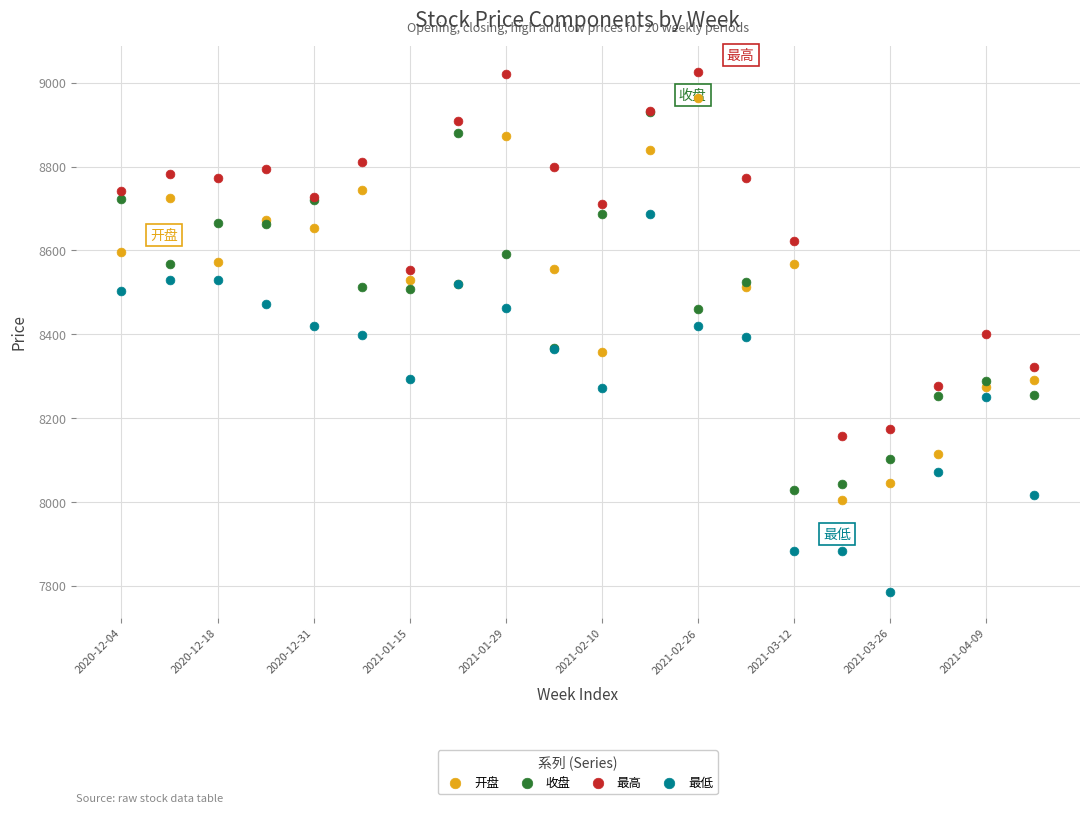

What are all the series names shown in the legend?

开盘, 收盘, 最高, 最低